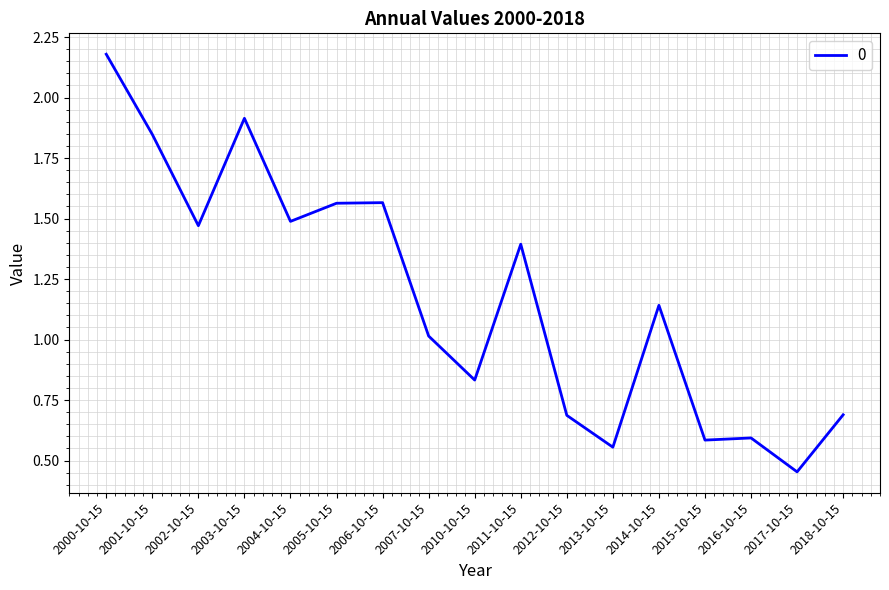

What is the difference between the second highest and second lowest values?

1.4